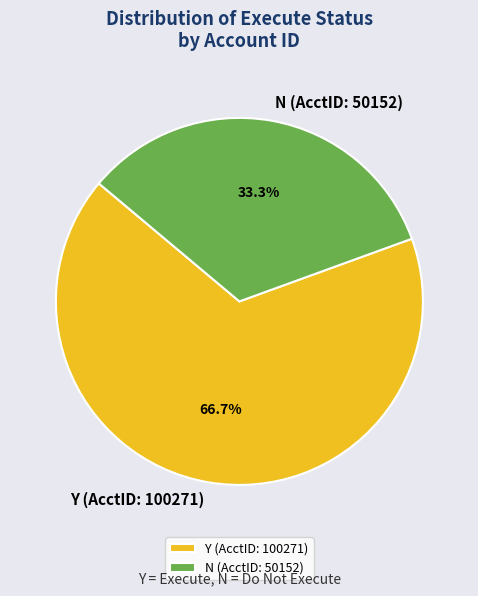

What percentage is the Y (AcctID: 100271) slice, to the nearest percent?

67%